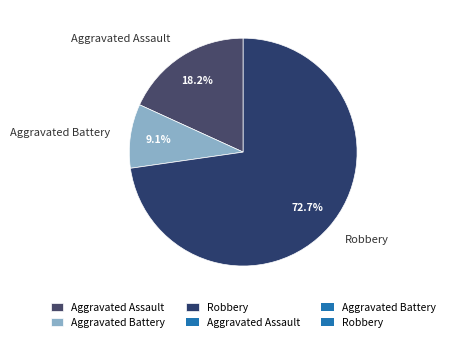

Approximately how many times larger is the value at Aggravated Assault compared to Aggravated Battery?

2.0